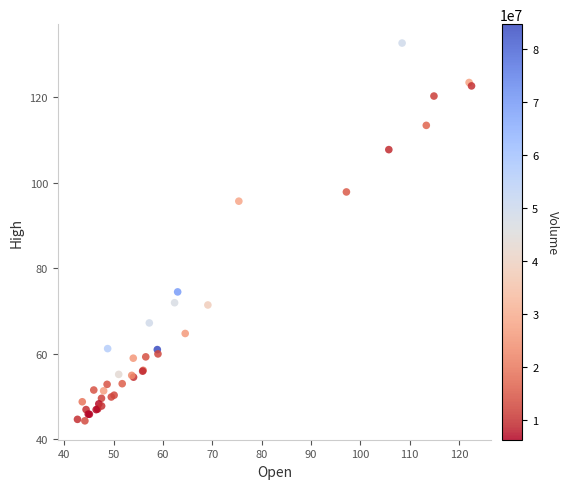

What Y value in the scatter plot is closest to 88?

95.7